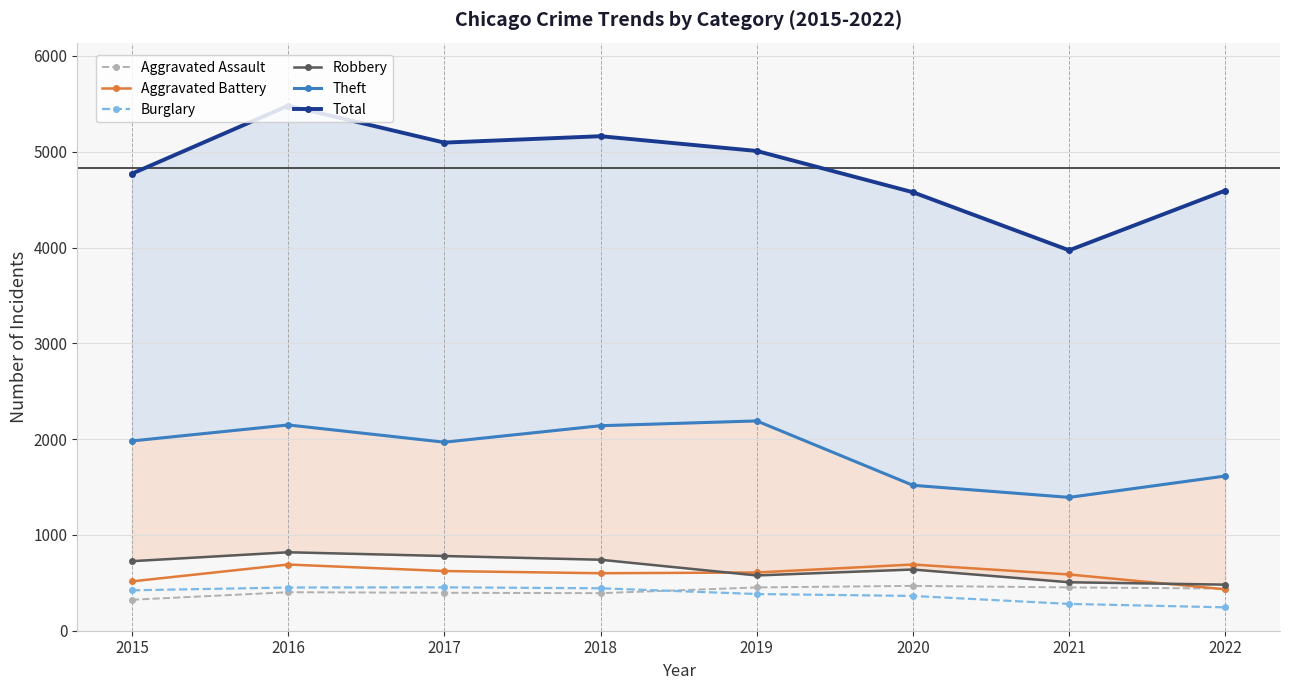

Is this an area chart (filled region under the line)?

No